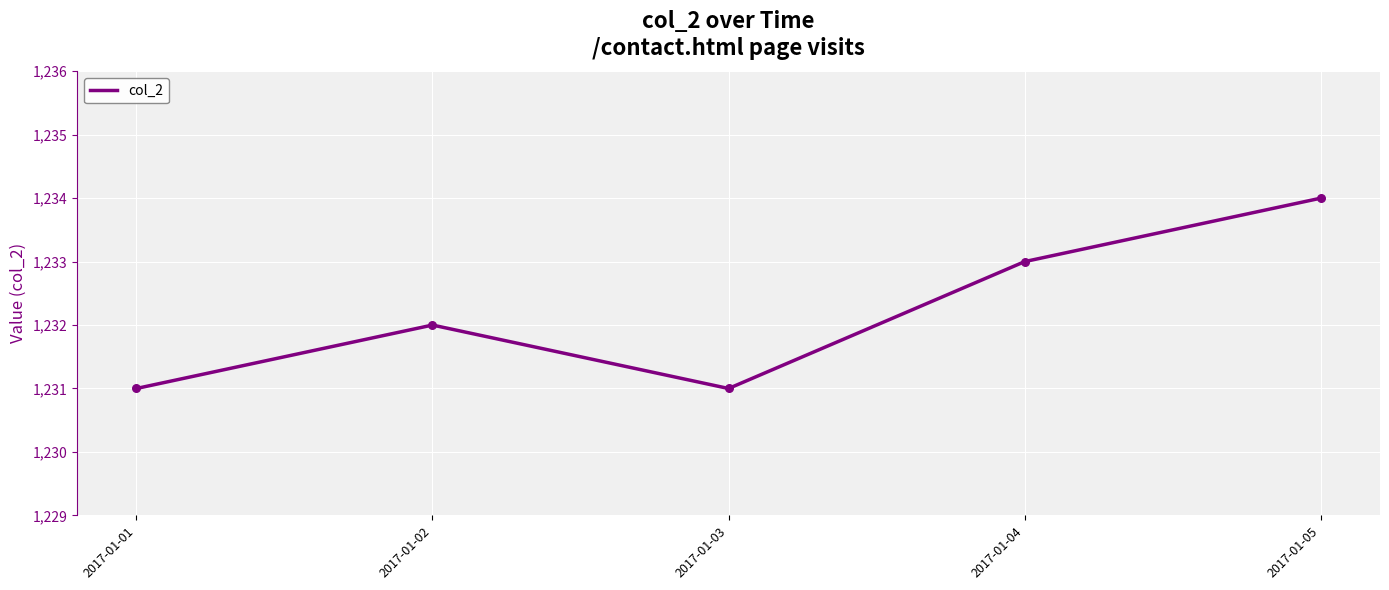

Between 2017-01-05 and 2017-01-01, which is larger?

2017-01-05